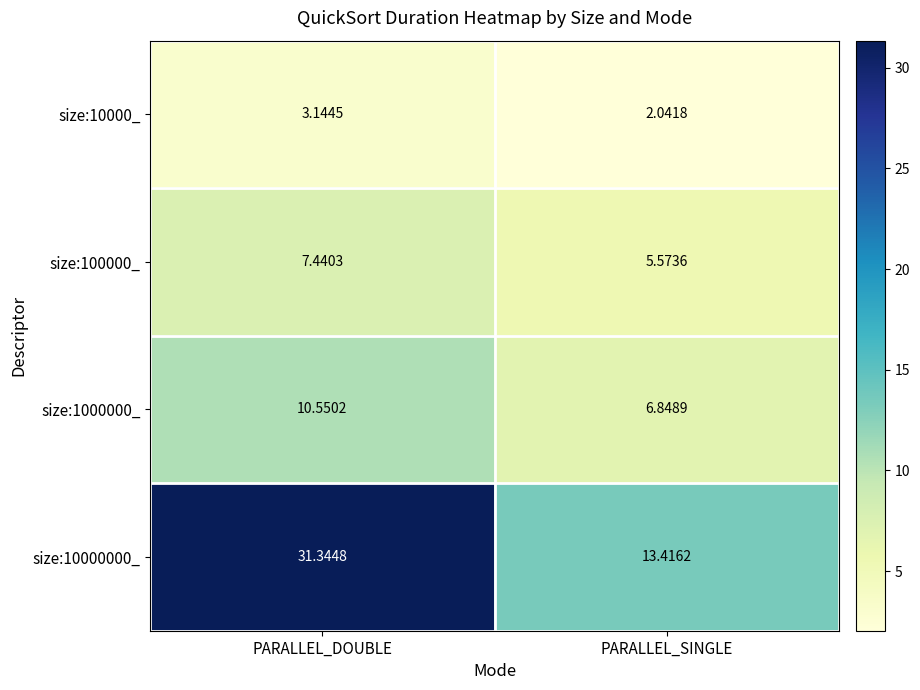

At which category is the sum across all series the highest?

PARALLEL_DOUBLE